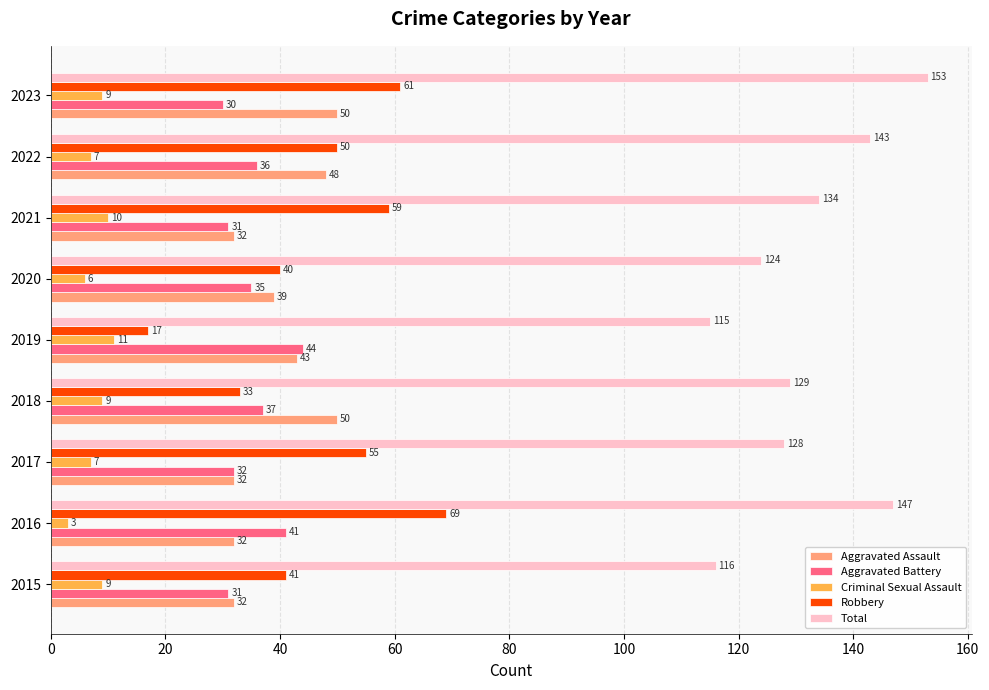

What is the lowest value of the Aggravated Battery series?

30